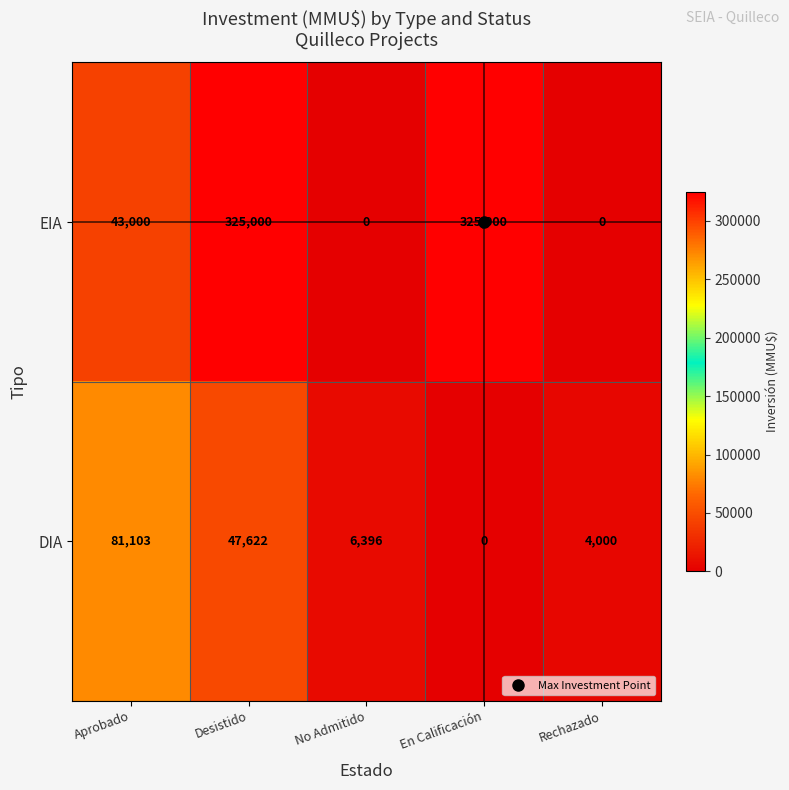

How many categories are shown in the chart?

5